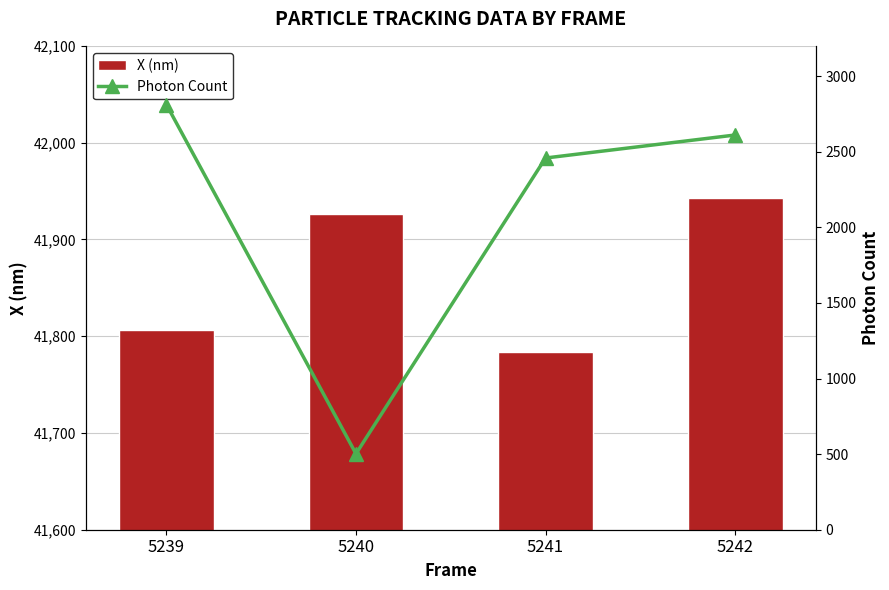

Which series has the largest total across all categories?

X (nm)